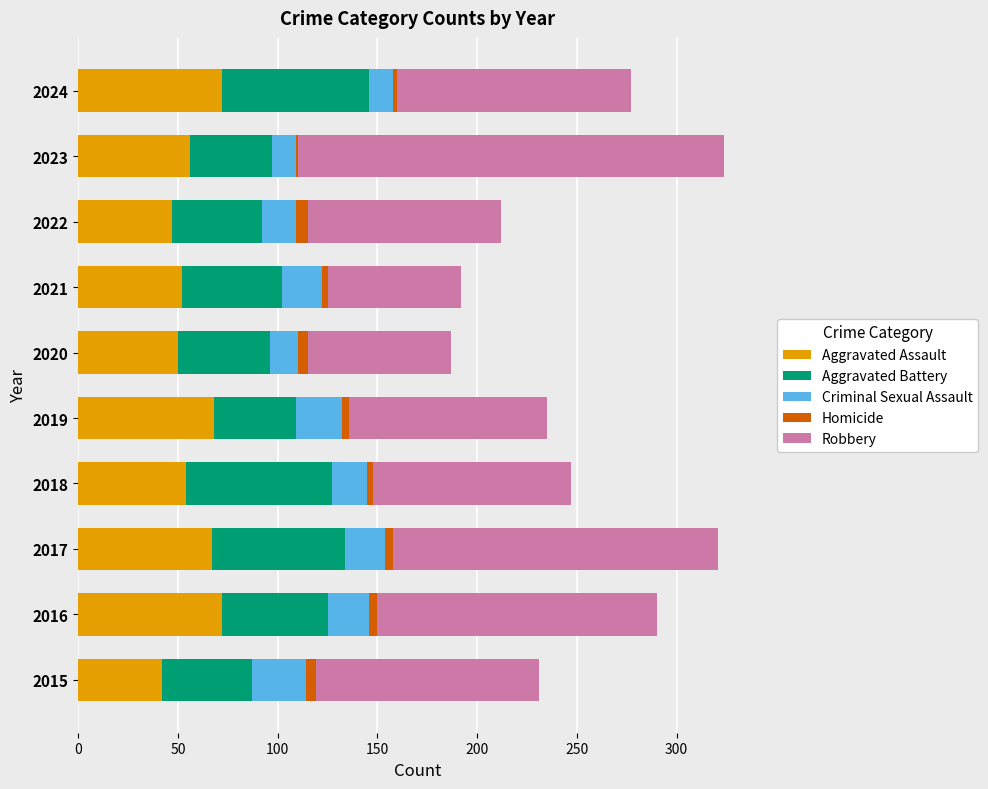

True or false: Aggravated Assault has a value of 75 at 2023.

False